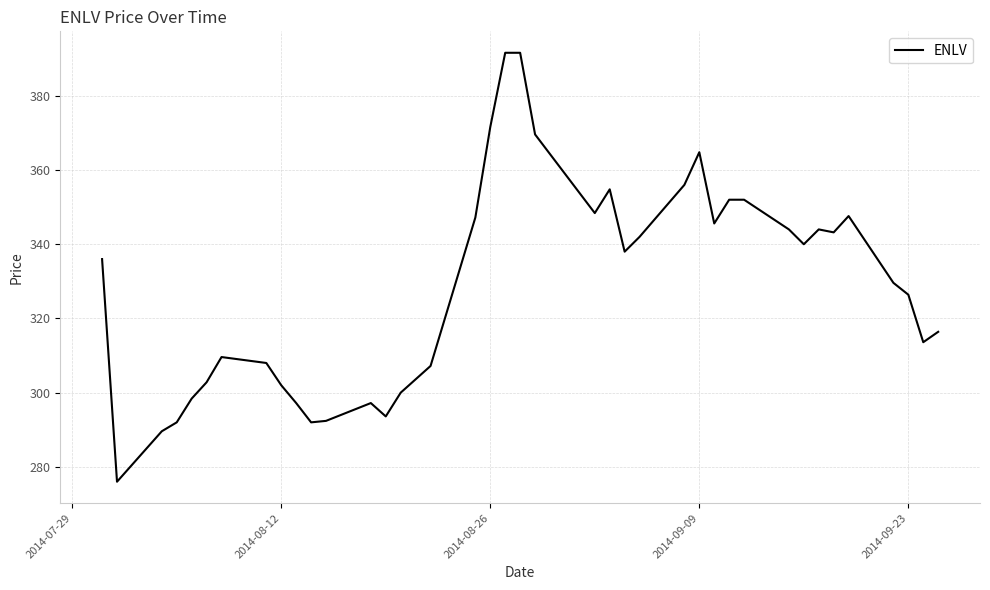

What is the minimum value shown in the chart?

276.0